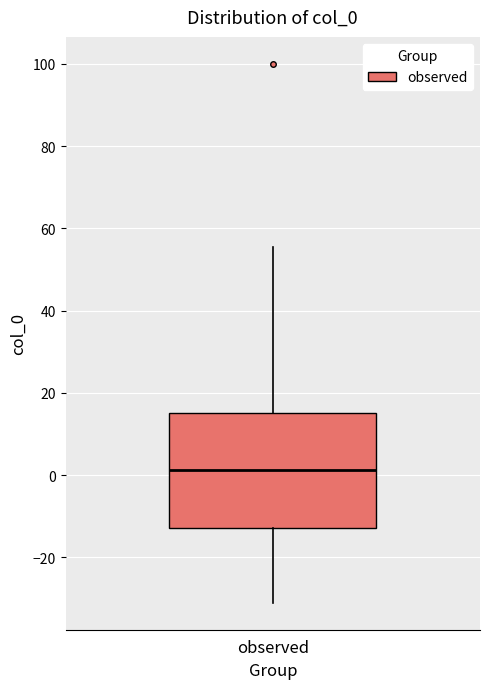

Read this box plot against the y-axis: the position of the median line, the range covered by the box, and the ends of both whiskers. The values are not printed on the chart, so give them approximately, as read against the axis.

median 2, box -12 to 14, whiskers -32 to 56